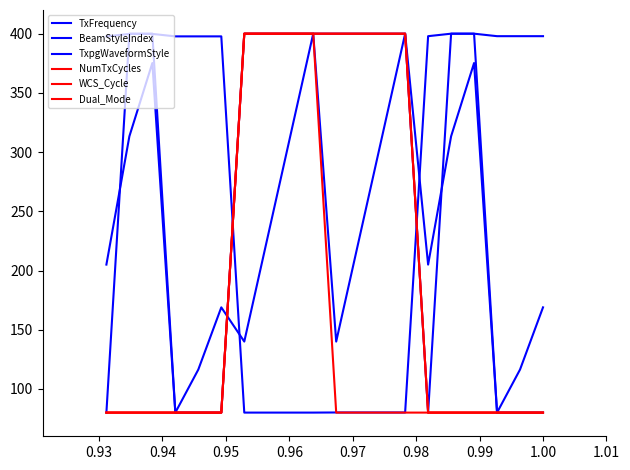

Does the chart have visible grid lines?

No